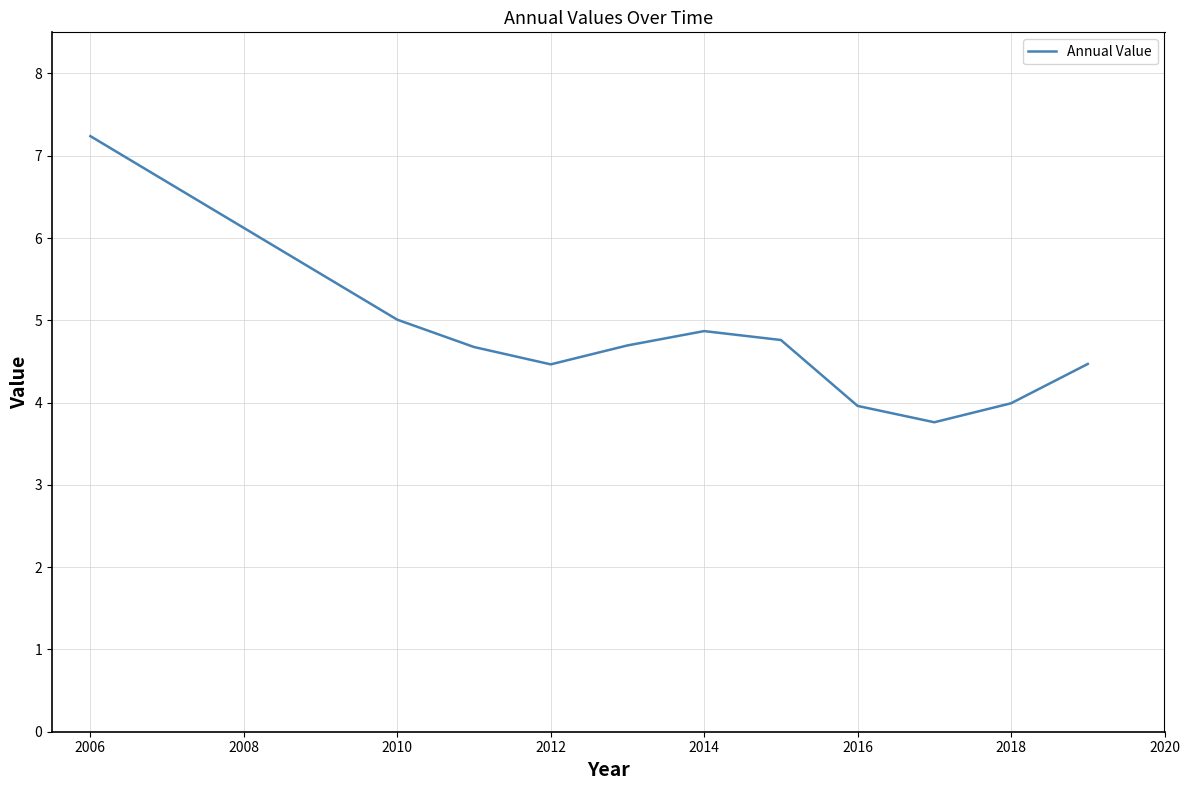

What is the minimum value shown in the chart?

3.8